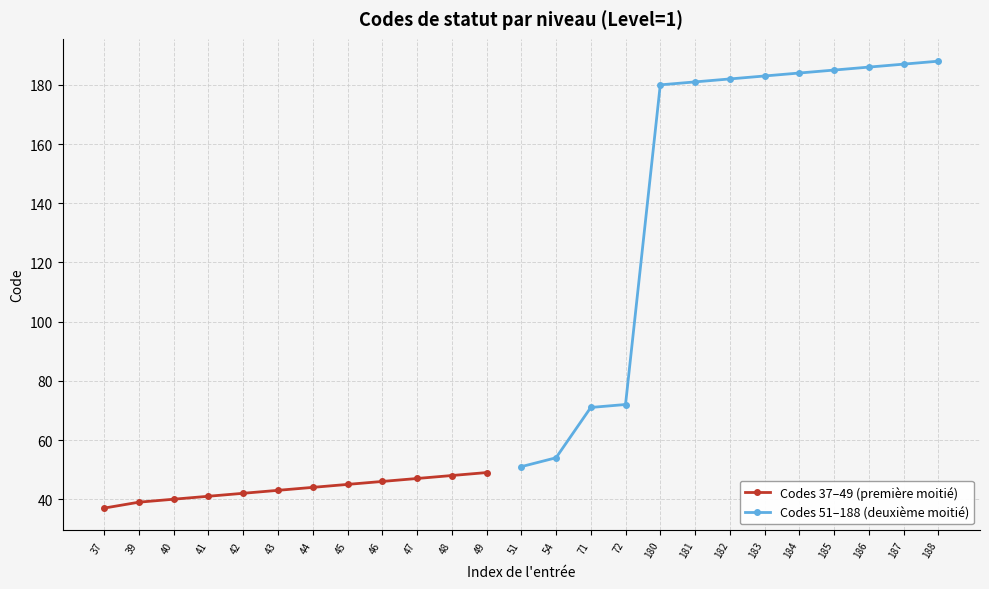

List the labels in order of value, largest first.

188, 187, 186, 185, 184, 183, 182, 181, 180, 72, 71, 54, 51, 49, 48, 47, 46, 45, 44, 43, 42, 41, 40, 39, 37